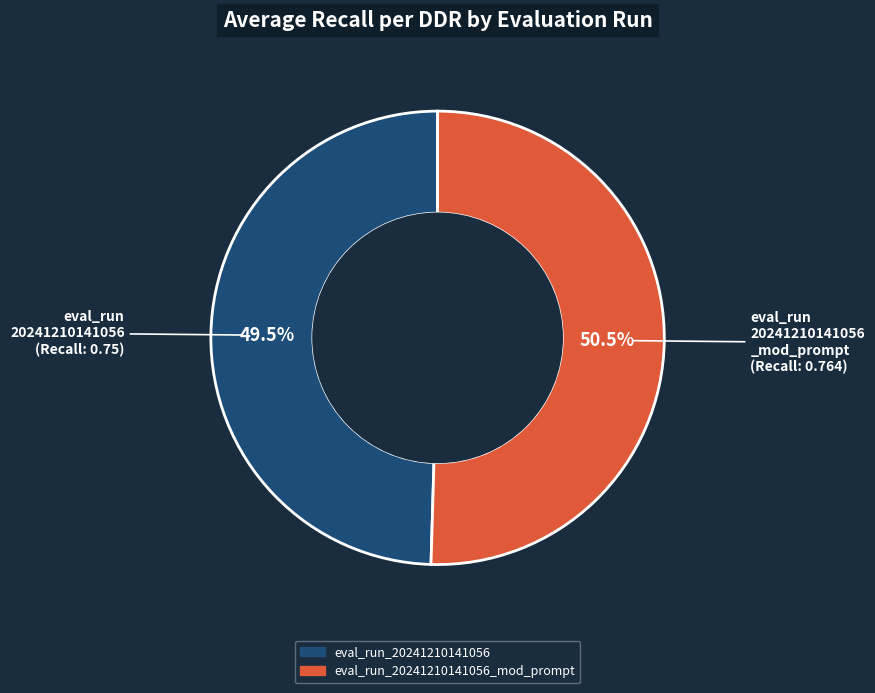

Is there a majority slice in this chart?

Yes